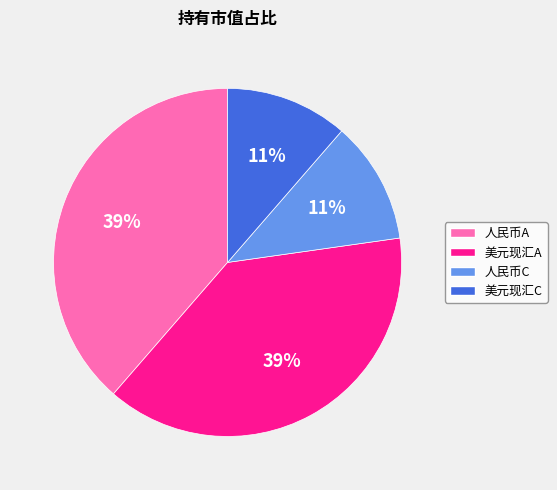

Count the number of slices in the pie.

4